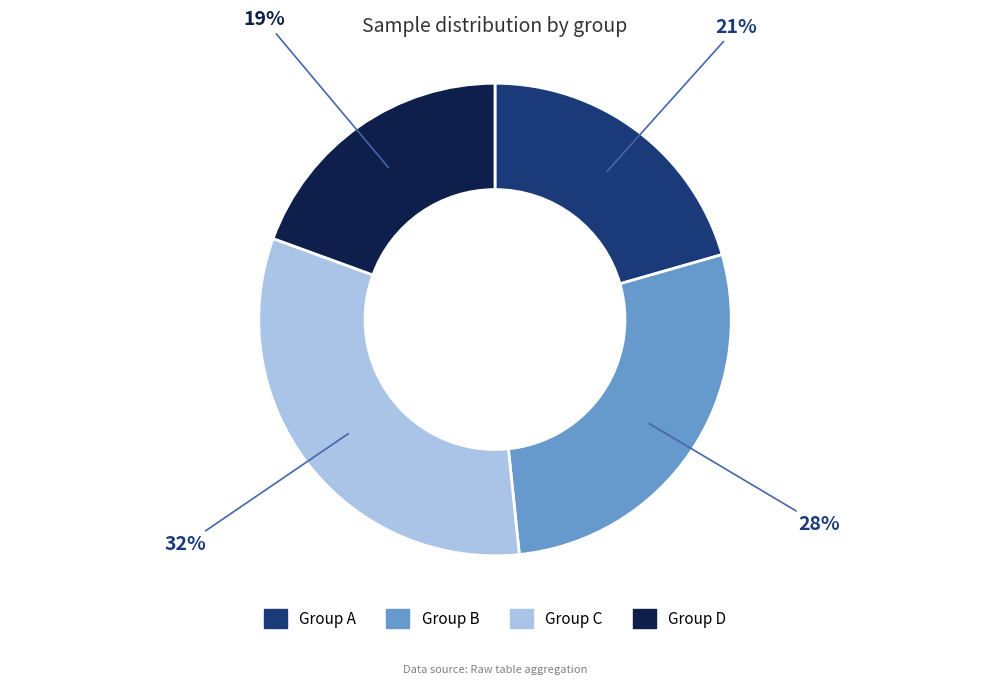

To the nearest percent, what portion does Group B represent?

28%